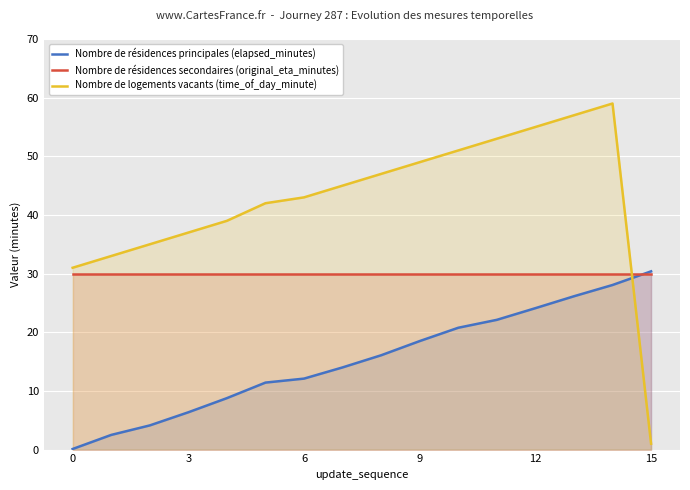

What is the total value across all series at 3?

73.3